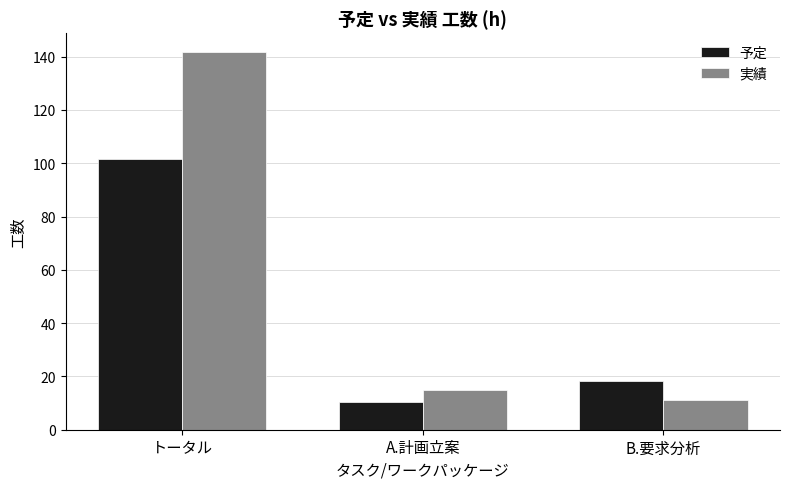

The 予定 series shows 5.5 at A.計画立案. True or false?

False